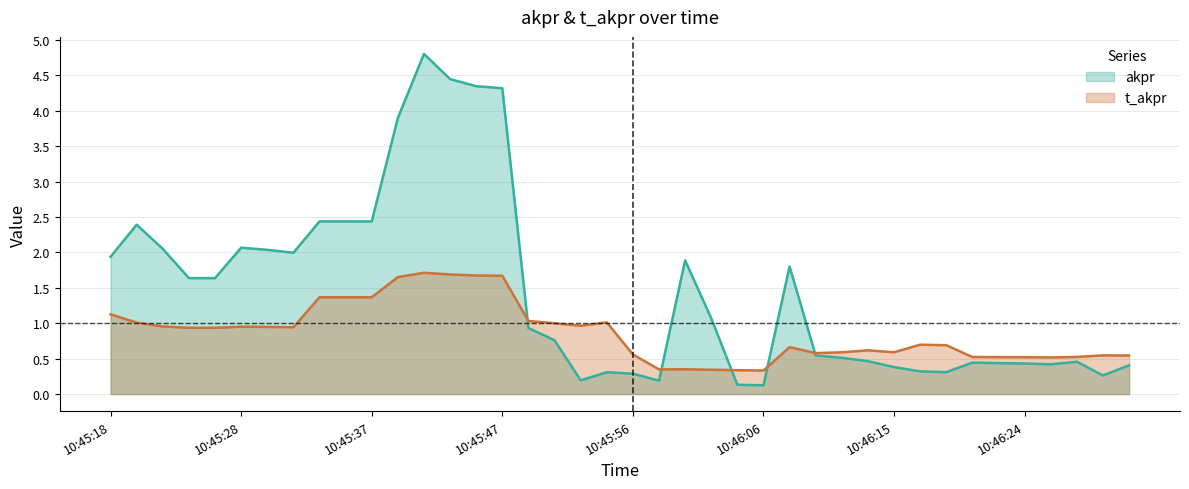

List the series in order of their overall mean, highest first.

akpr, t_akpr